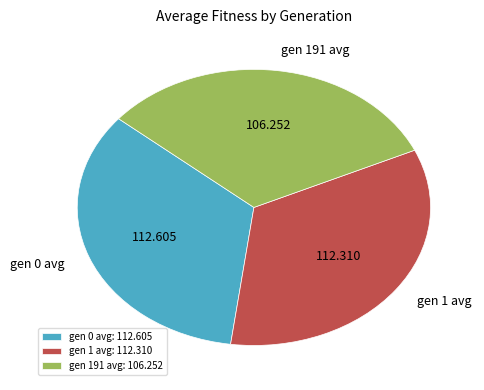

Do gen 0 avg and gen 191 avg together represent more than half of the pie?

Yes